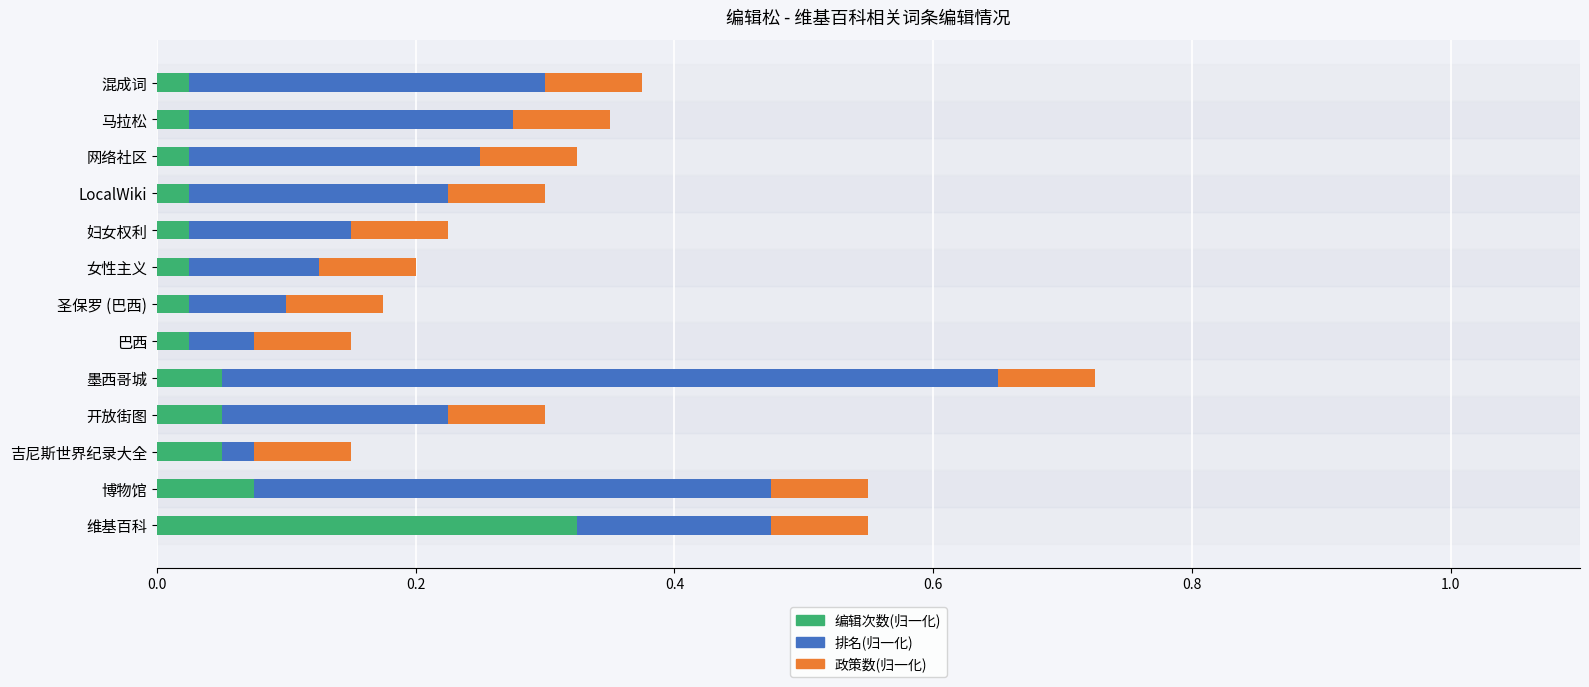

Which category has the highest value in the 编辑次数(归一化) series?

维基百科